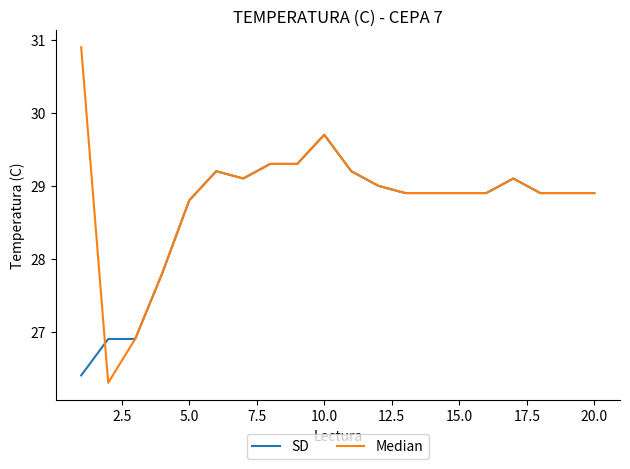

What is the greatest value displayed?

30.9